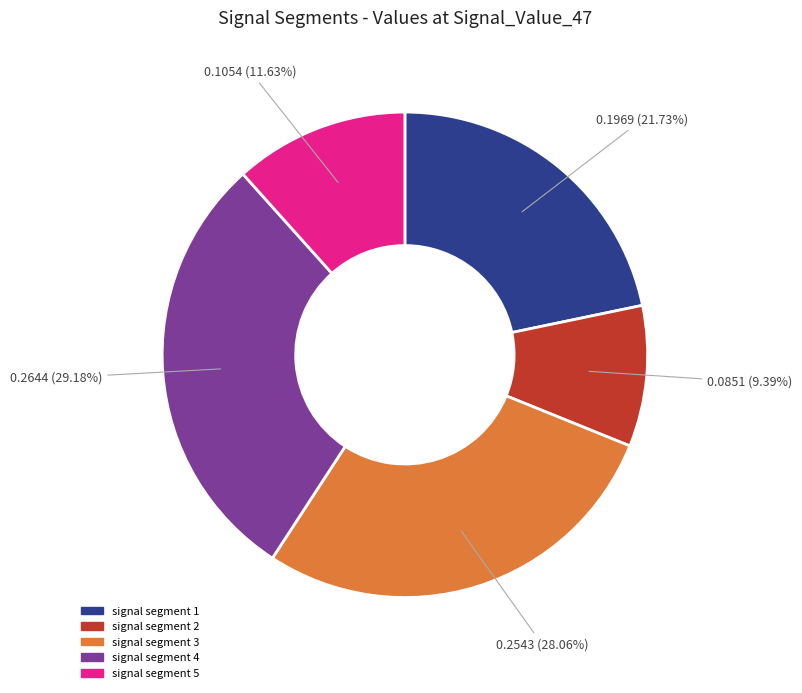

Does any single category account for the majority?

No